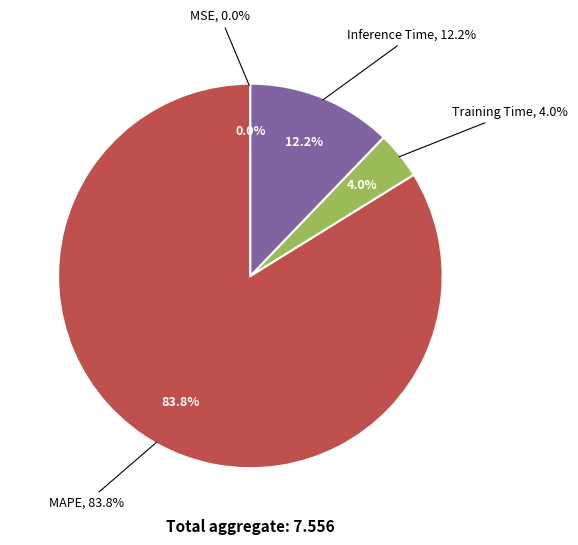

True or false: MSE accounts for 1% of the total.

False